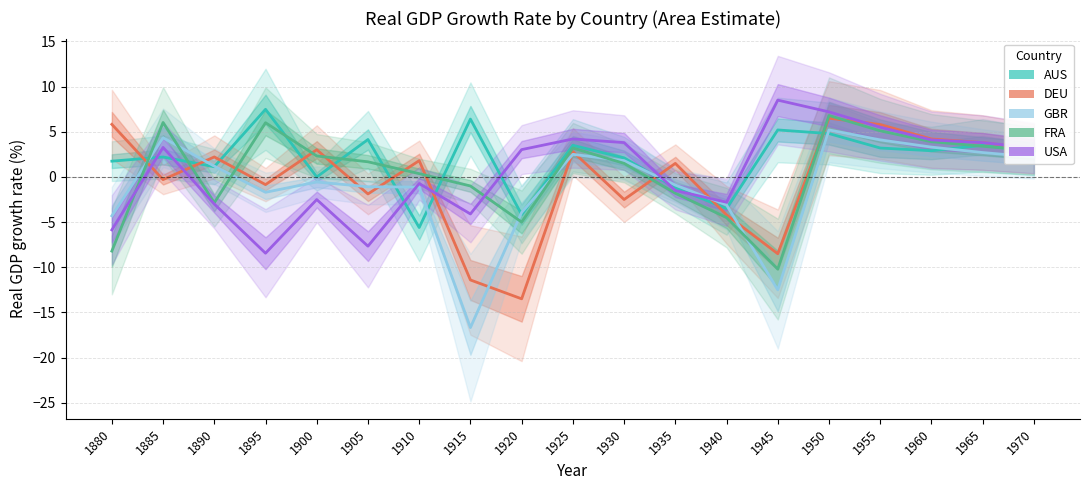

Rank the categories by DEU value from lowest to highest.

1920, 1915, 1945, 1940, 1930, 1905, 1895, 1885, 1935, 1910, 1890, 1925, 1900, 1970, 1965, 1960, 1955, 1880, 1950